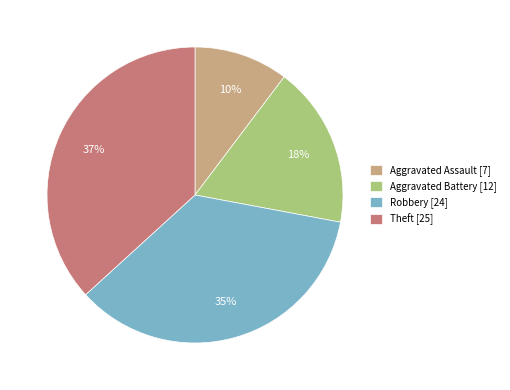

Is there any slice that represents more than half of the pie?

No